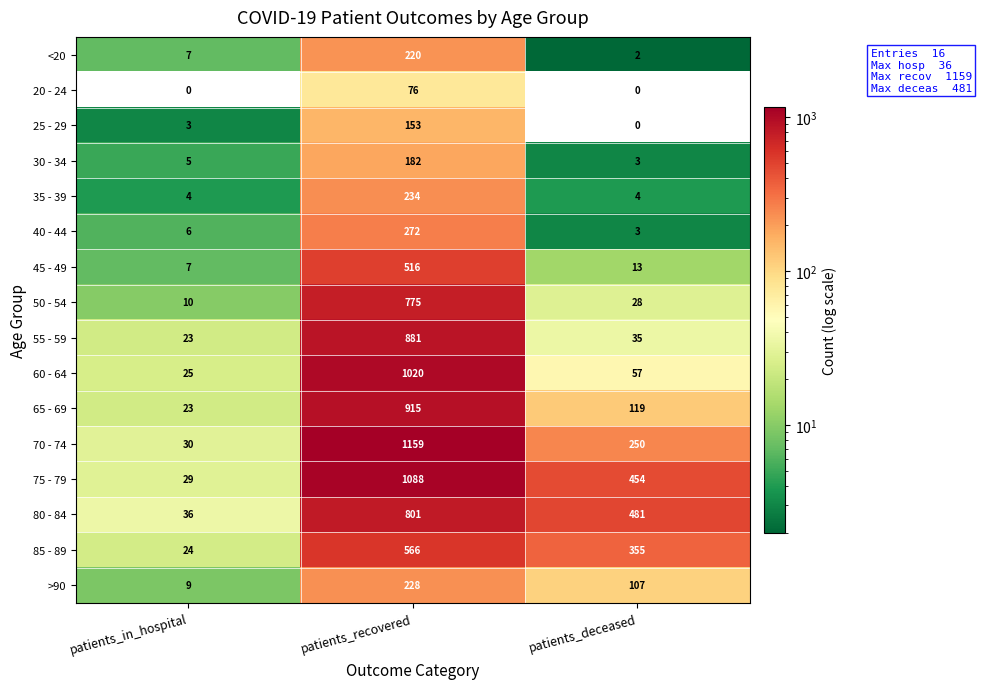

What is the average value of the 45 - 49 series?

179